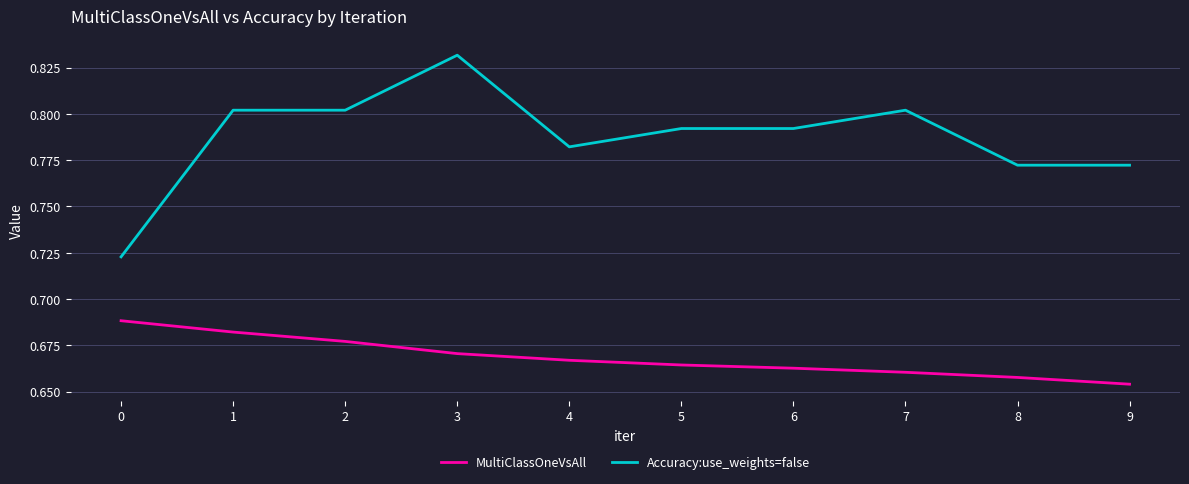

True or false: Accuracy:use_weights=false and MultiClassOneVsAll cross at least once.

False